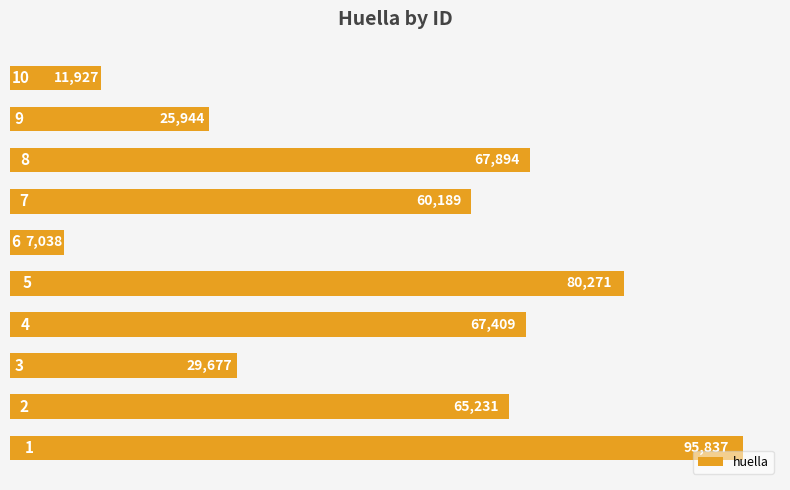

Is it true that the value at 8 is 67894?

True